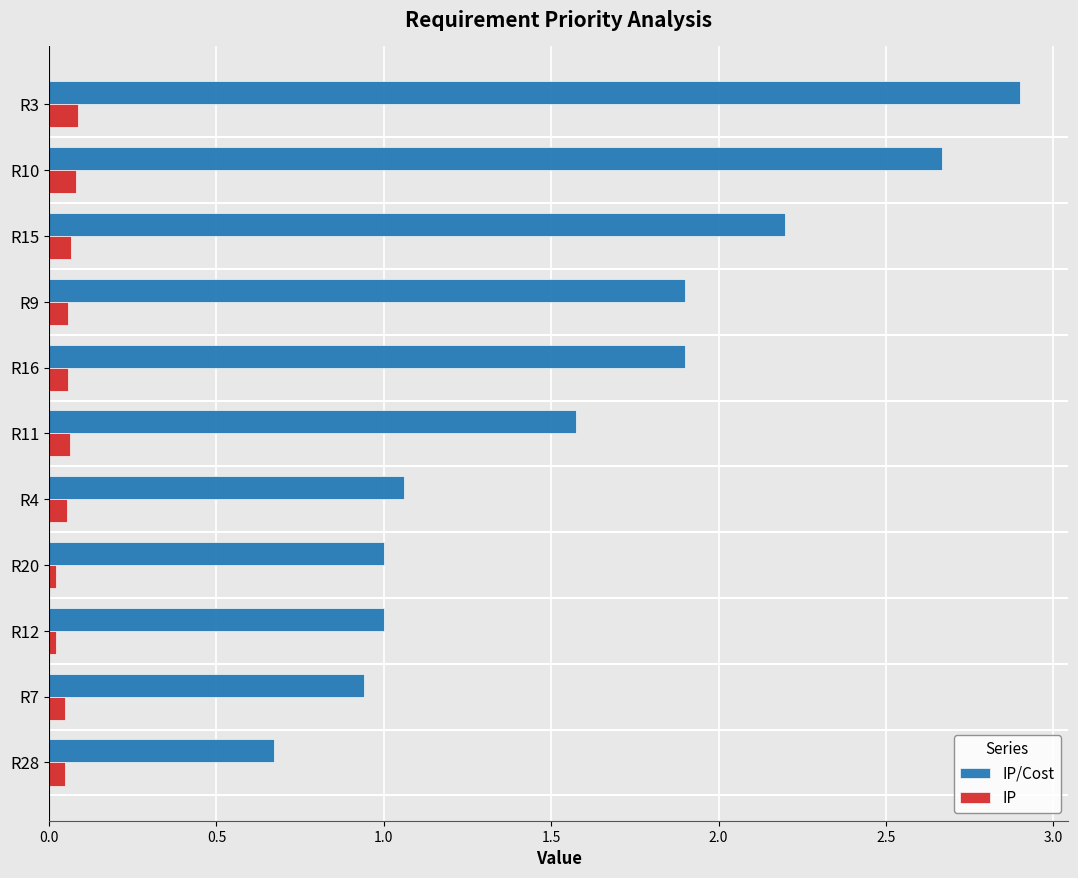

At which category is the sum across all series the highest?

R3